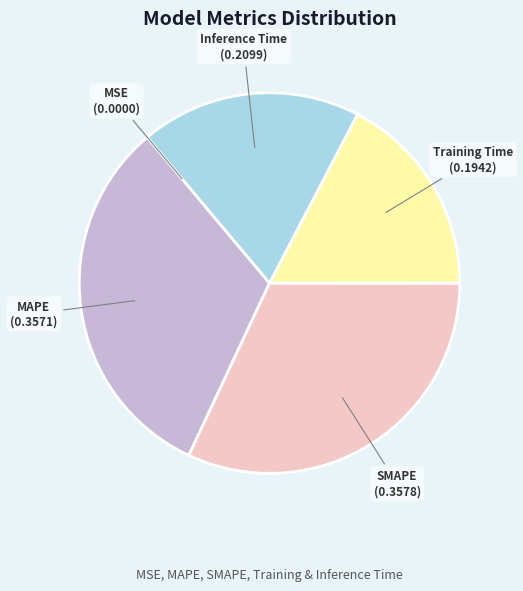

Is Training Time the majority of the pie?

No